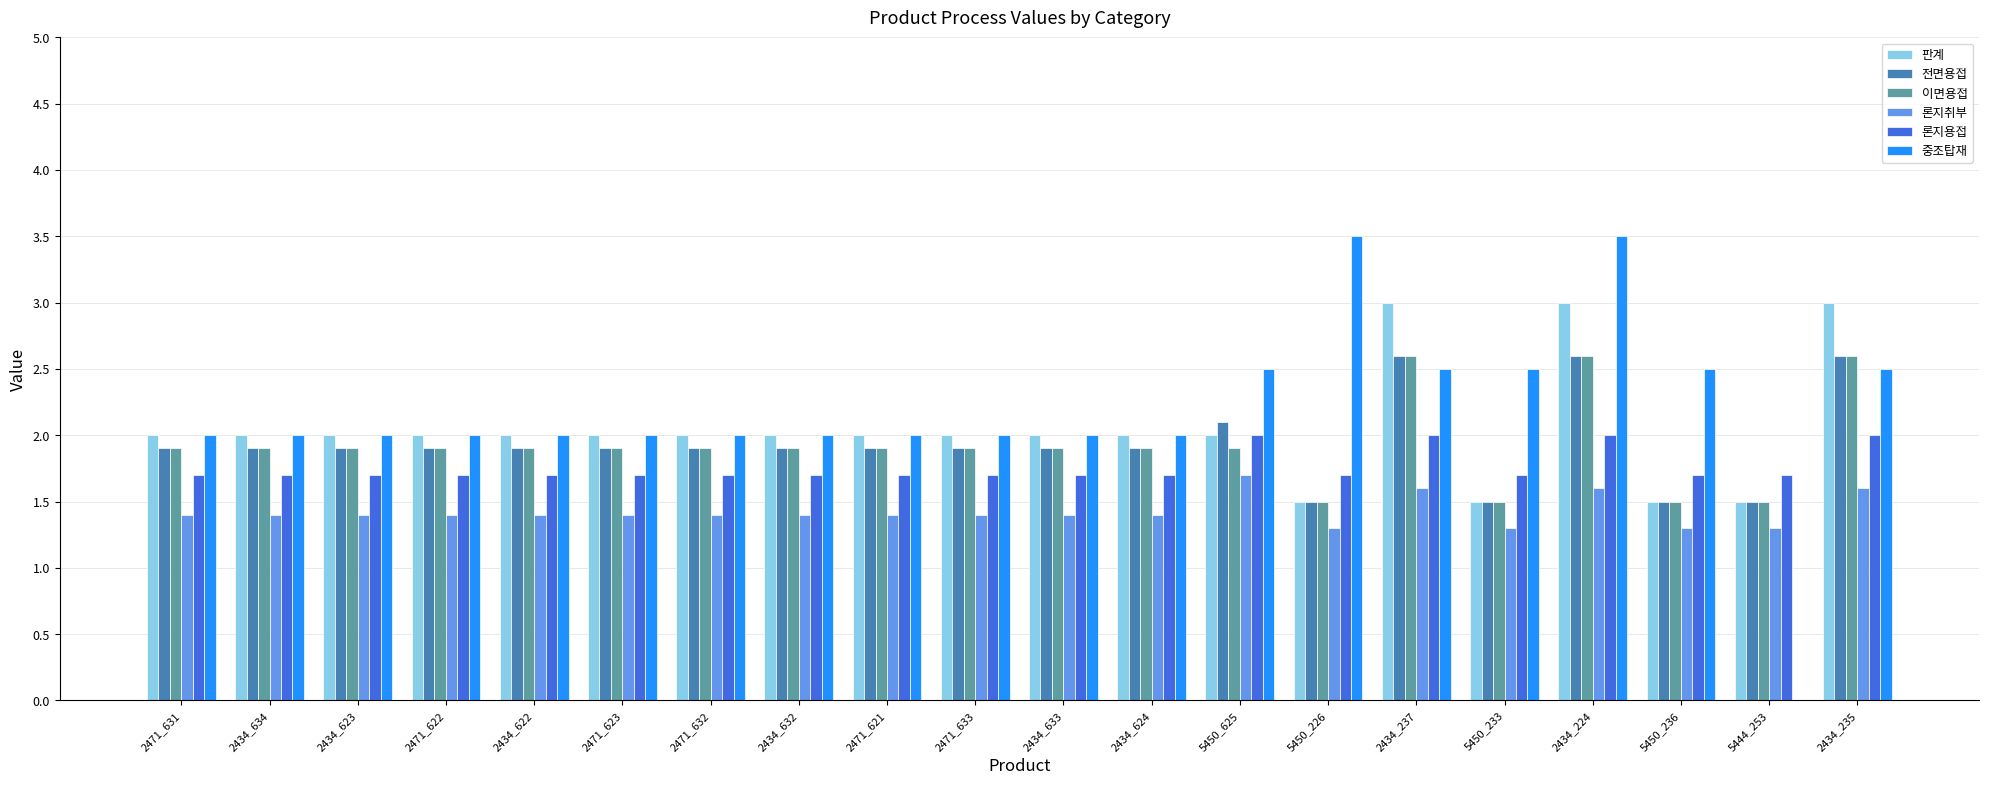

Does the chart contain stacked bars?

No